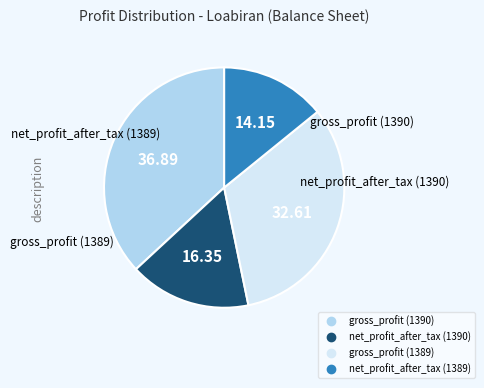

Which slice is the smallest?

net_profit_after_tax (1389)